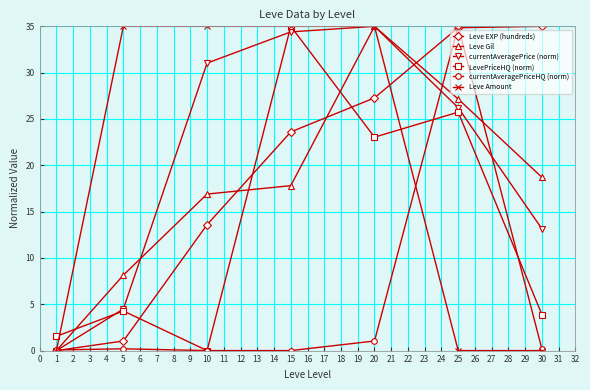

At which category is the sum across all series the highest?

20